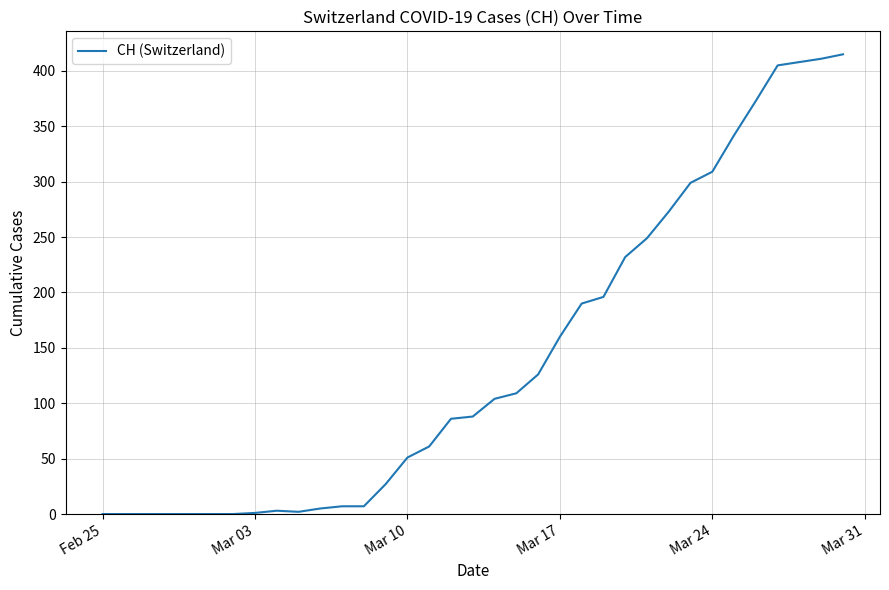

What is the sum of all values?

4939